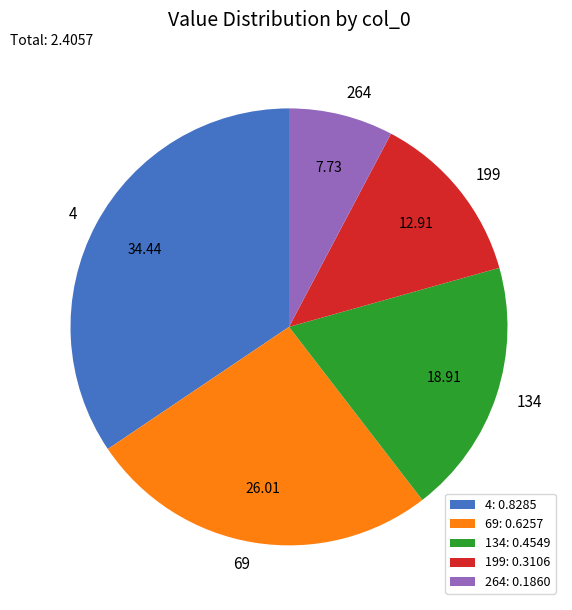

Which category has the biggest portion of the pie?

4